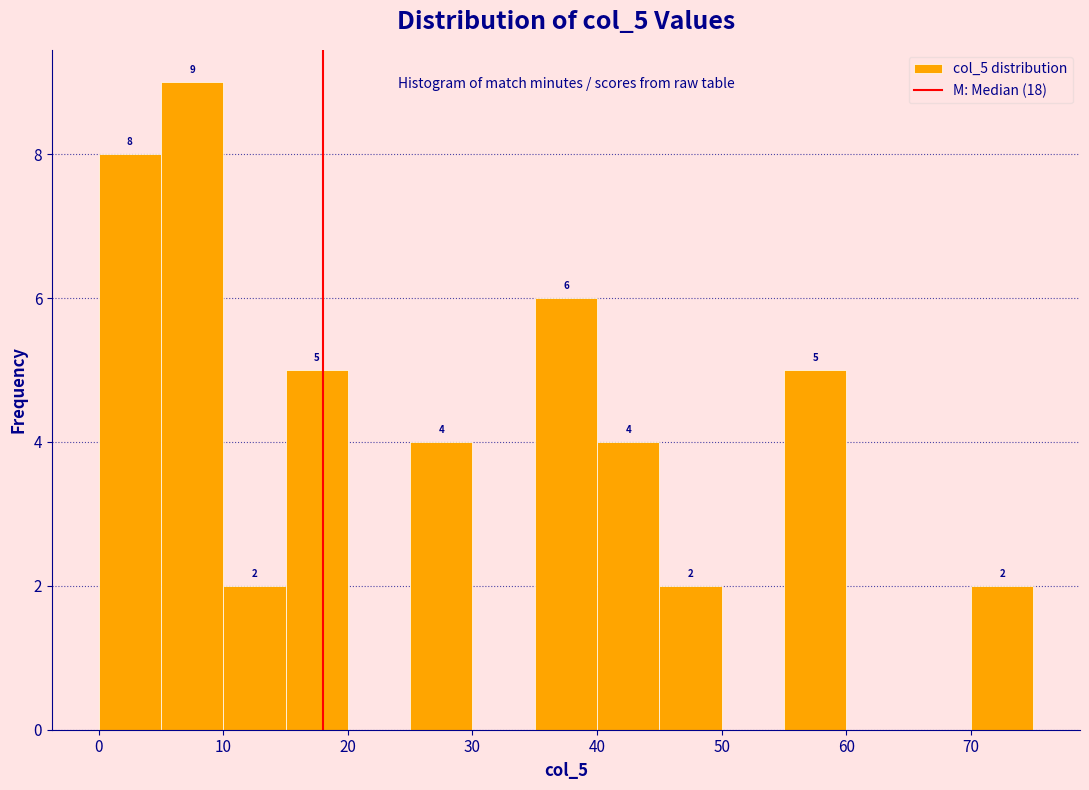

Over which range of the x-axis is the bar tallest?

5 to 10